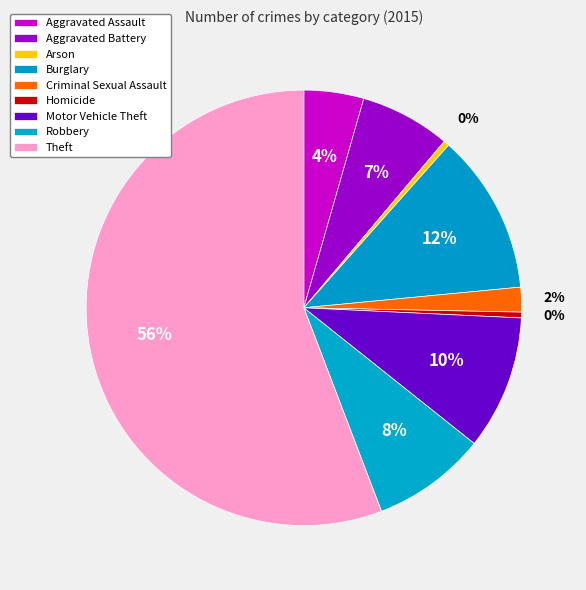

How many segments does this pie chart have?

9